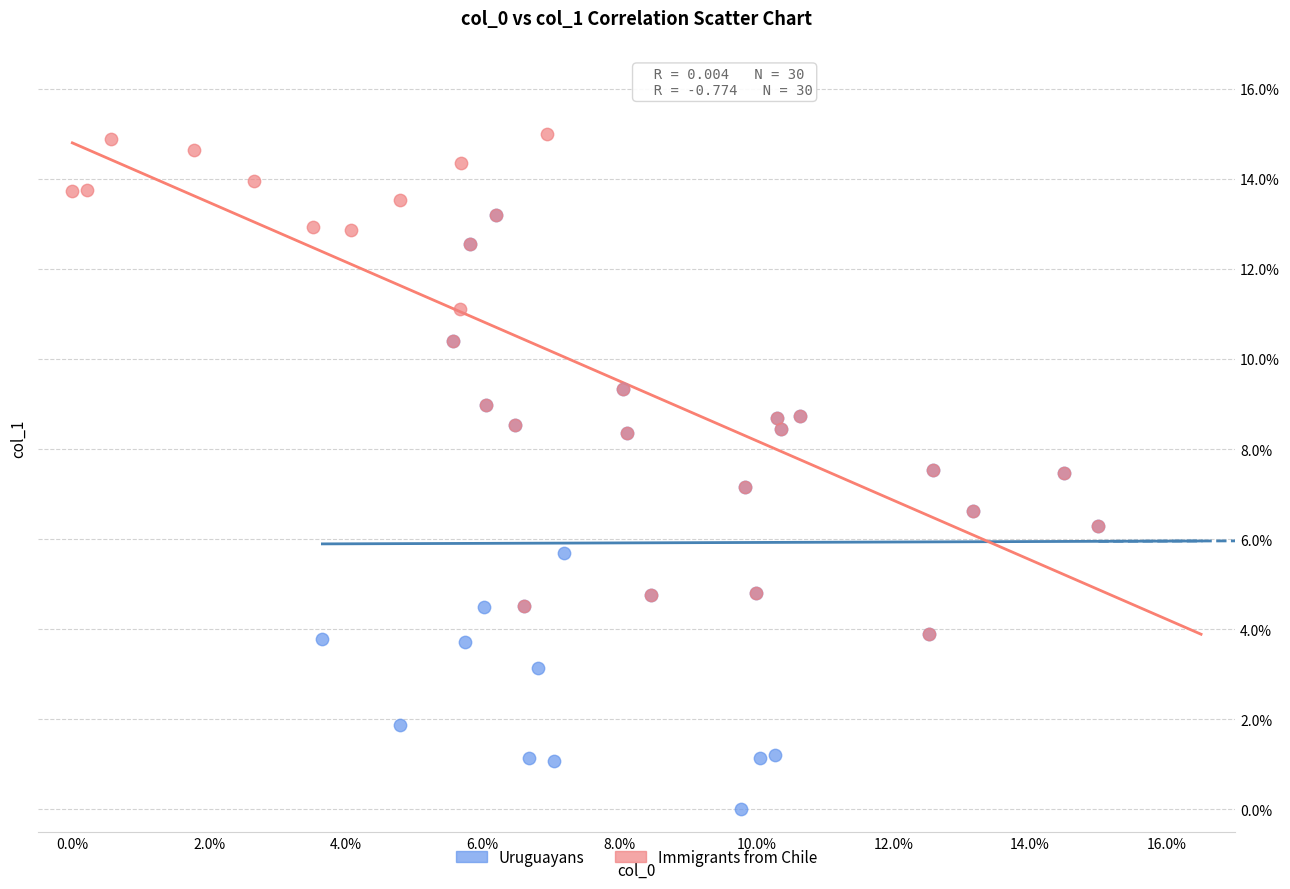

What are all the series names shown in the legend?

Uruguayans, Immigrants from Chile